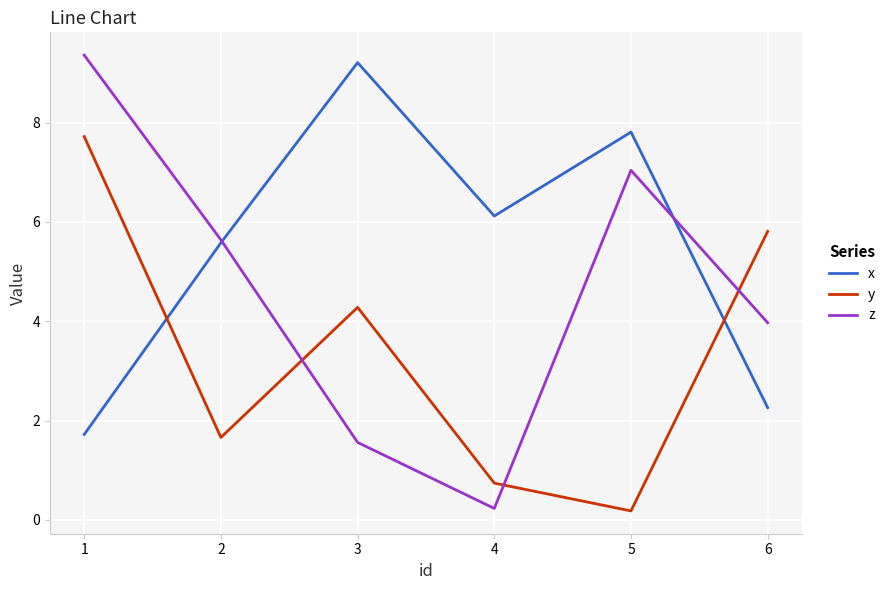

How many interior local valleys does the y series have?

2